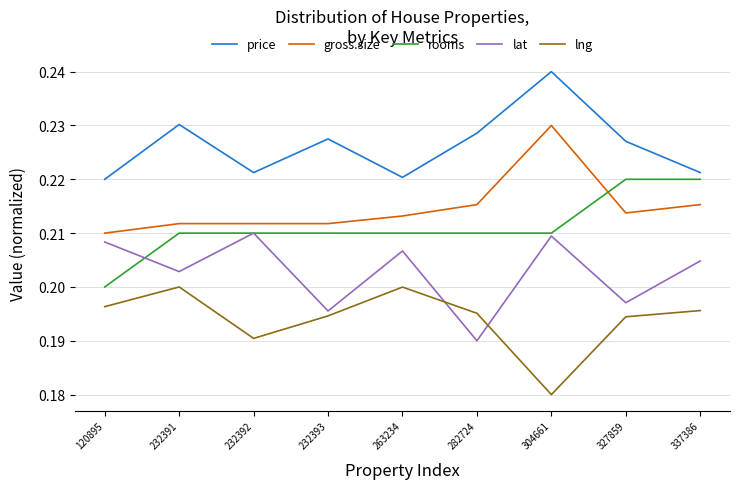

The value of lng at 232393 is 0.2. True or false?

True